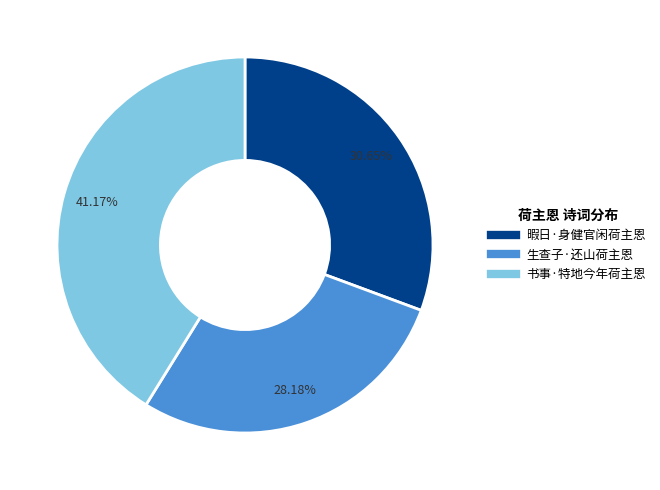

To the nearest percent, what portion does 暇日·身健官闲荷主恩 represent?

31%